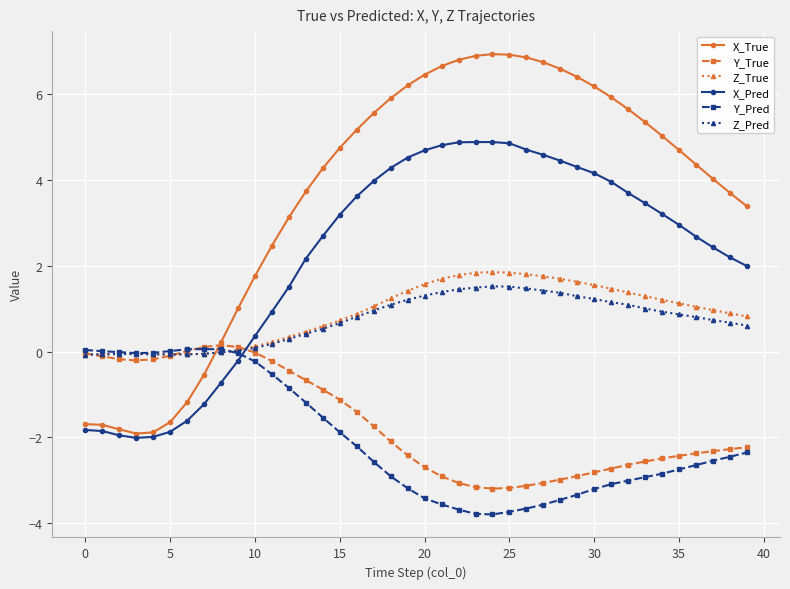

How many distinct data groups are displayed?

6